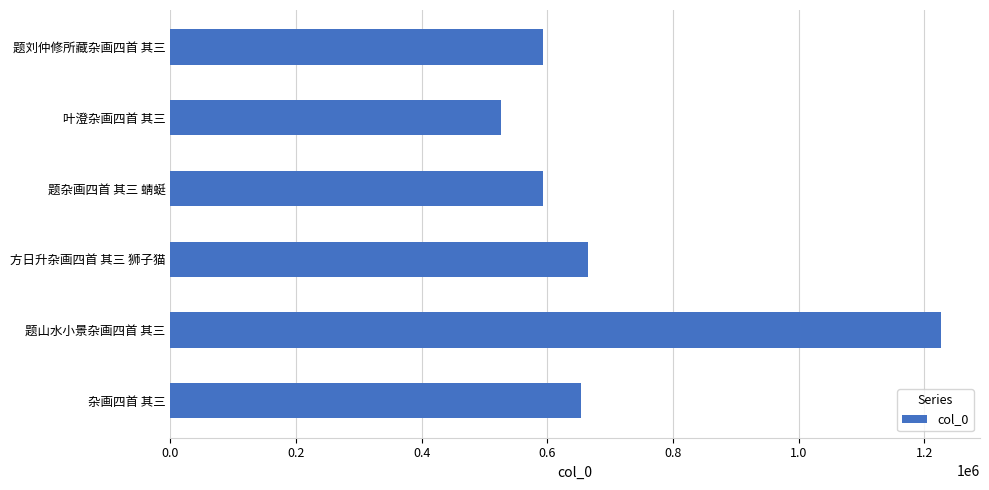

What is the value of the 1st bar from the top?

593455